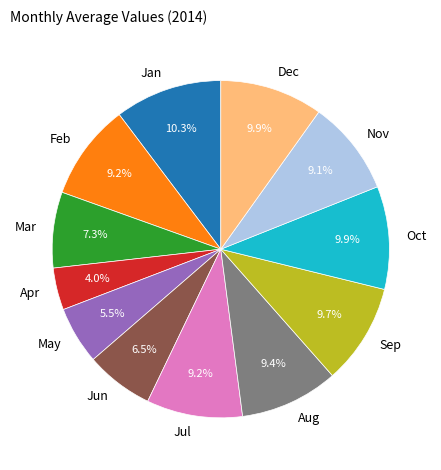

How many slices are in this pie chart?

12